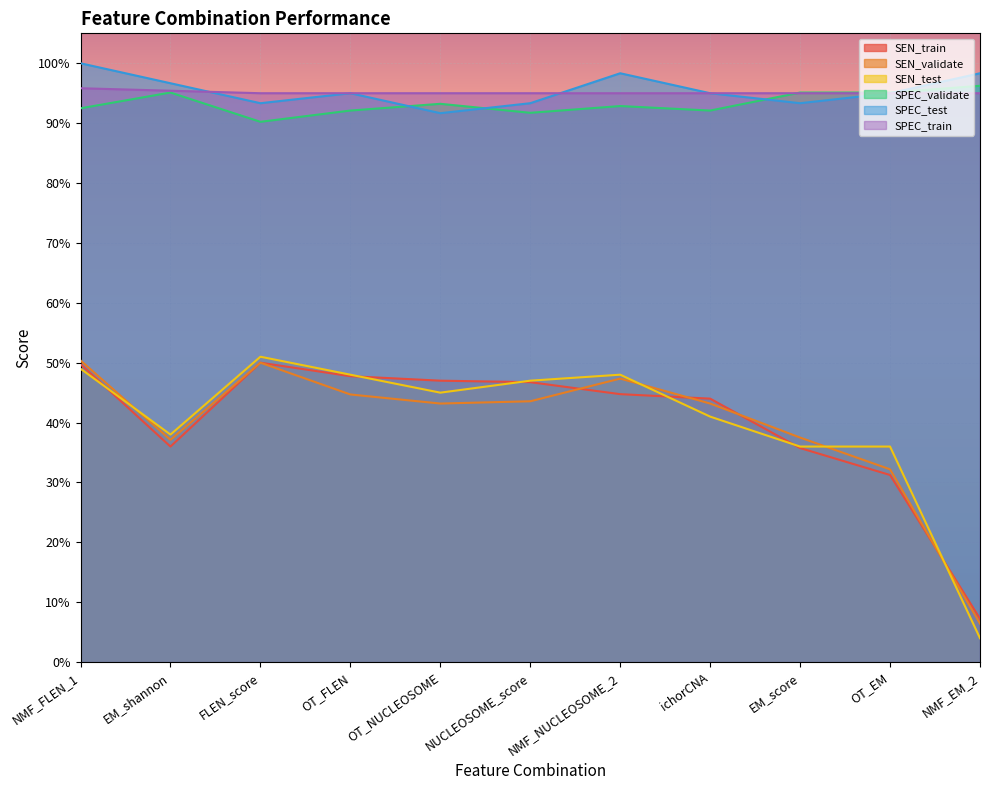

True or false: SPEC_test and SEN_test cross at least once.

False